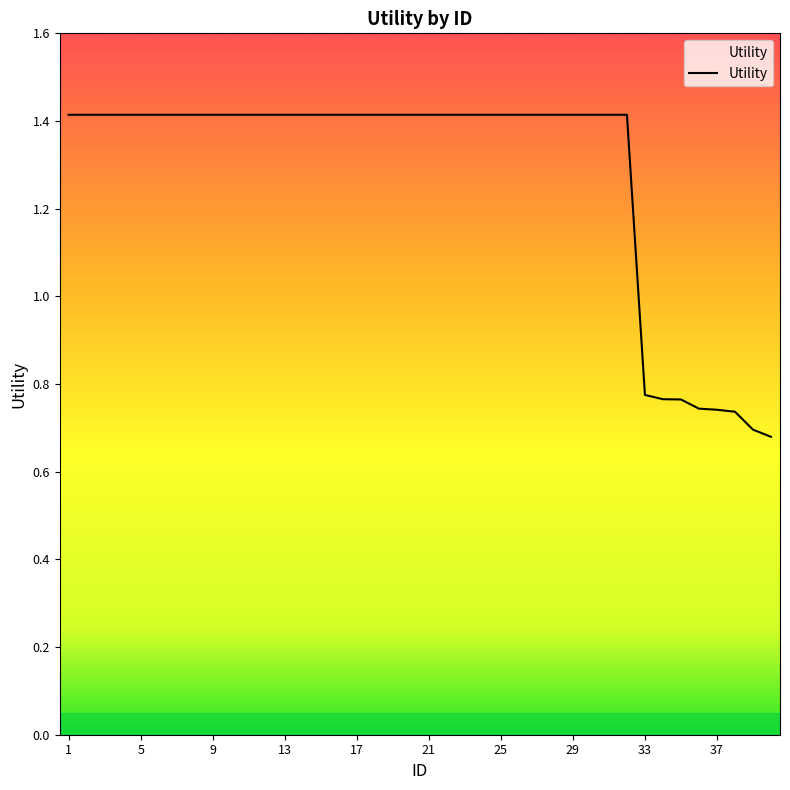

What is the maximum value shown in the chart?

1.4